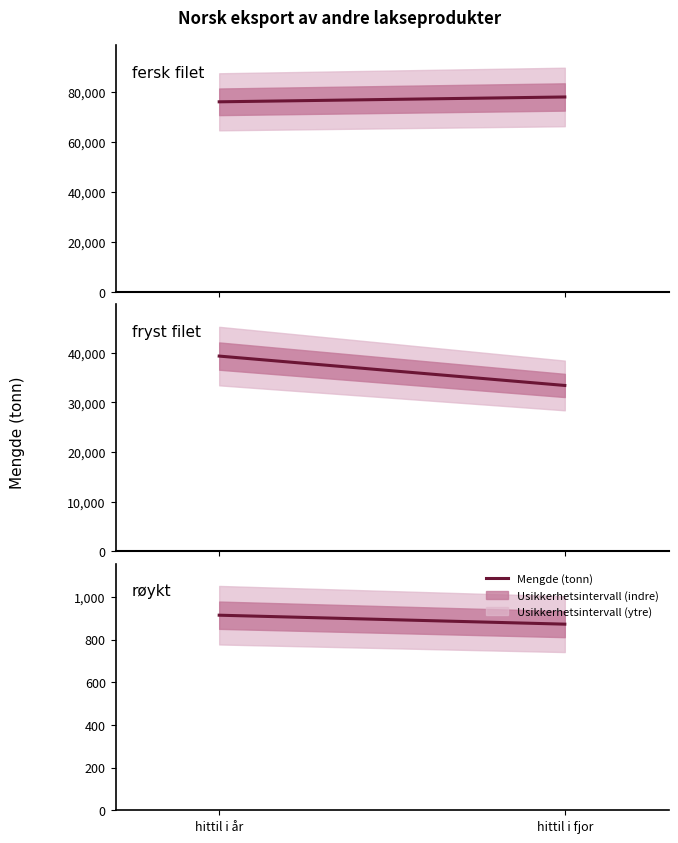

How many lines are shown in the chart?

3